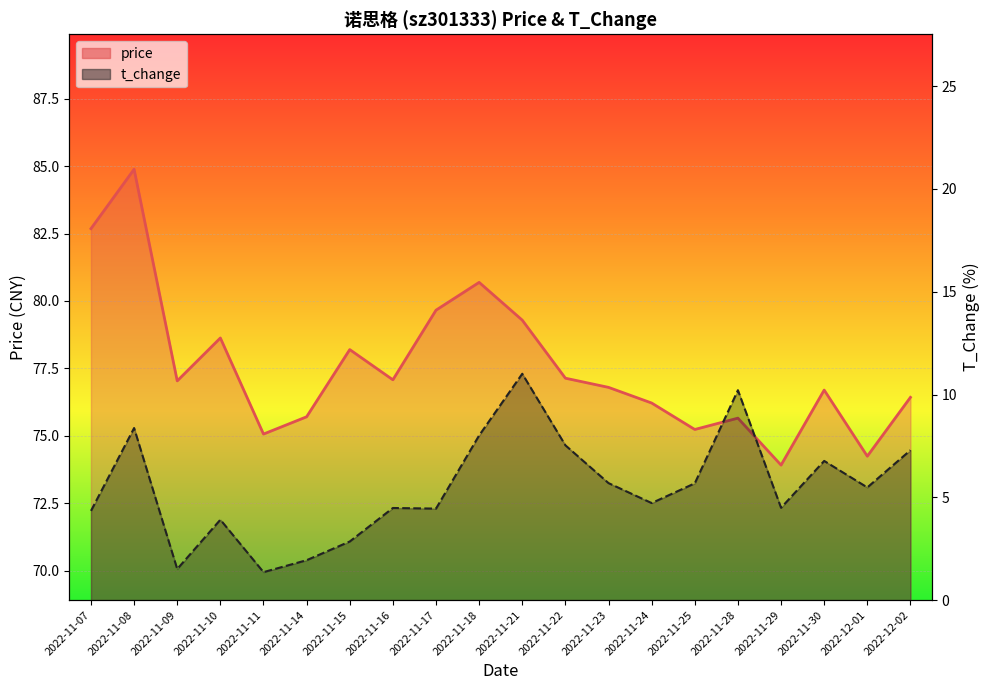

The value of t_change_line at 2022-11-24 is 4.7. True or false?

True